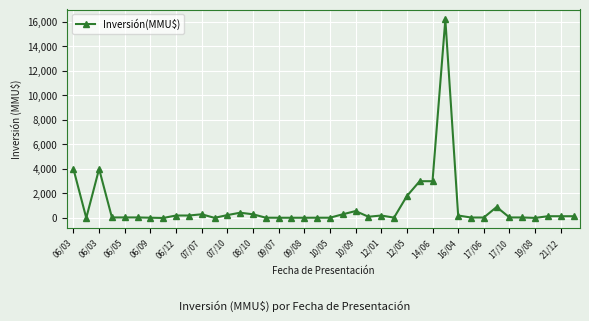

True or false: there are more than 2 points higher than both neighbors.

True